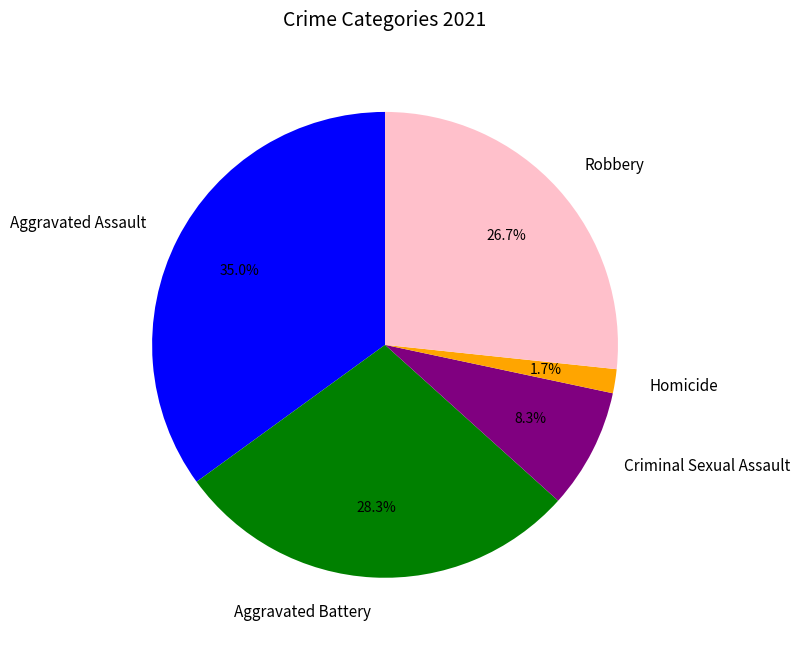

How many segments does this pie chart have?

5